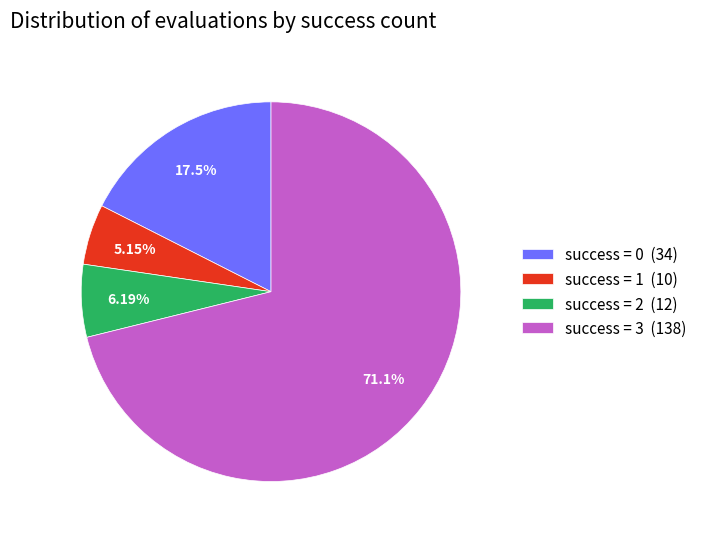

Which has a higher value, success = 0 (34) or success = 1 (10)?

success = 0 (34)